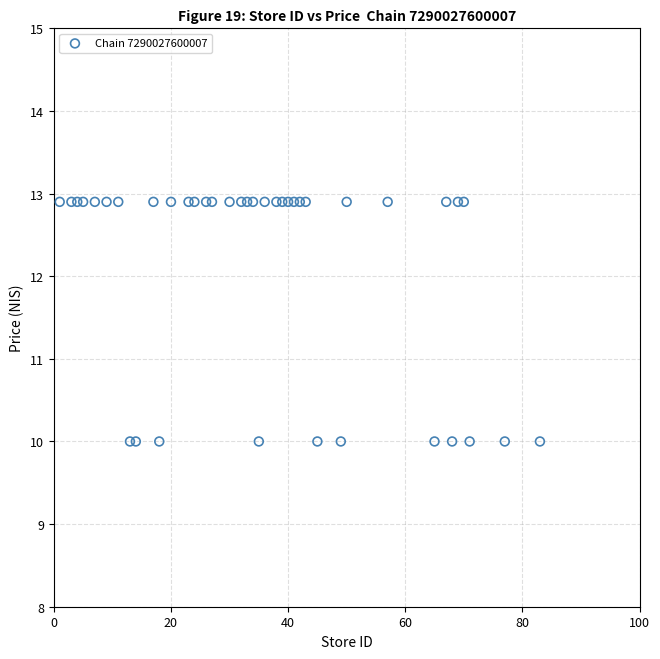

What is the range of X values (max minus min)?

82.0